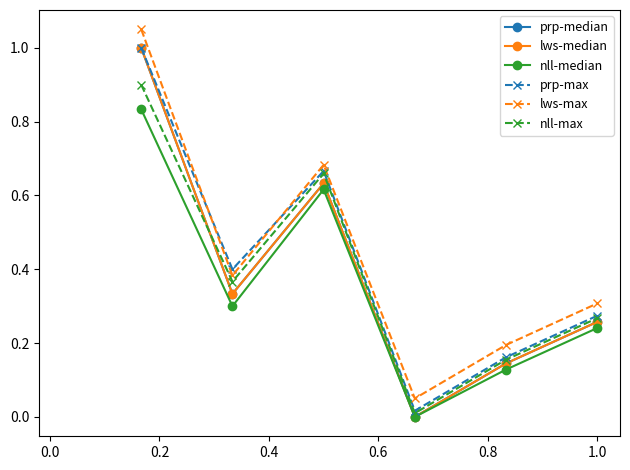

Is this an area chart (filled region under the line)?

No